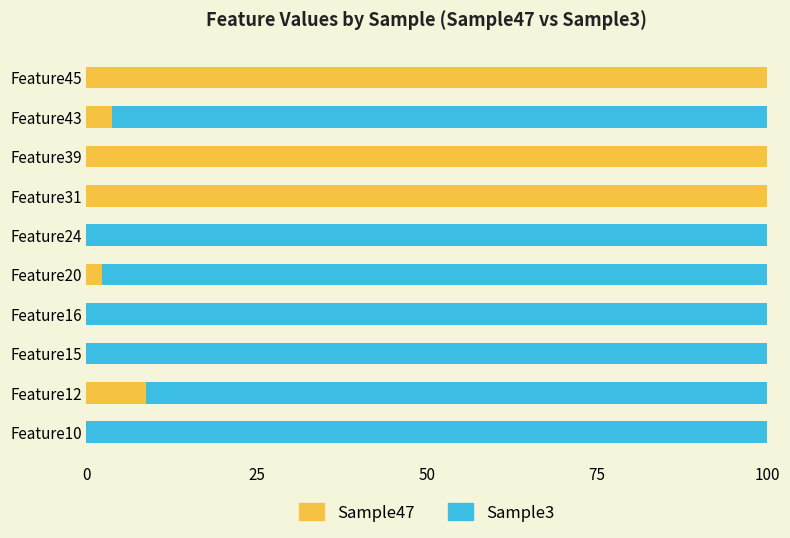

What is the sum of the Sample47 values at Feature31 and Feature45?

200.0